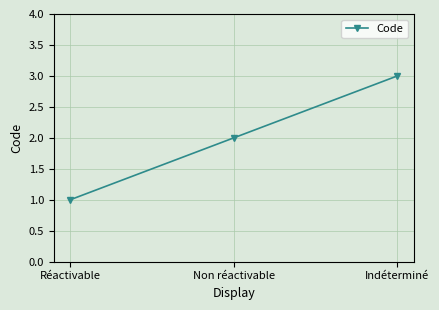

Which category has the lowest value across all series?

Réactivable